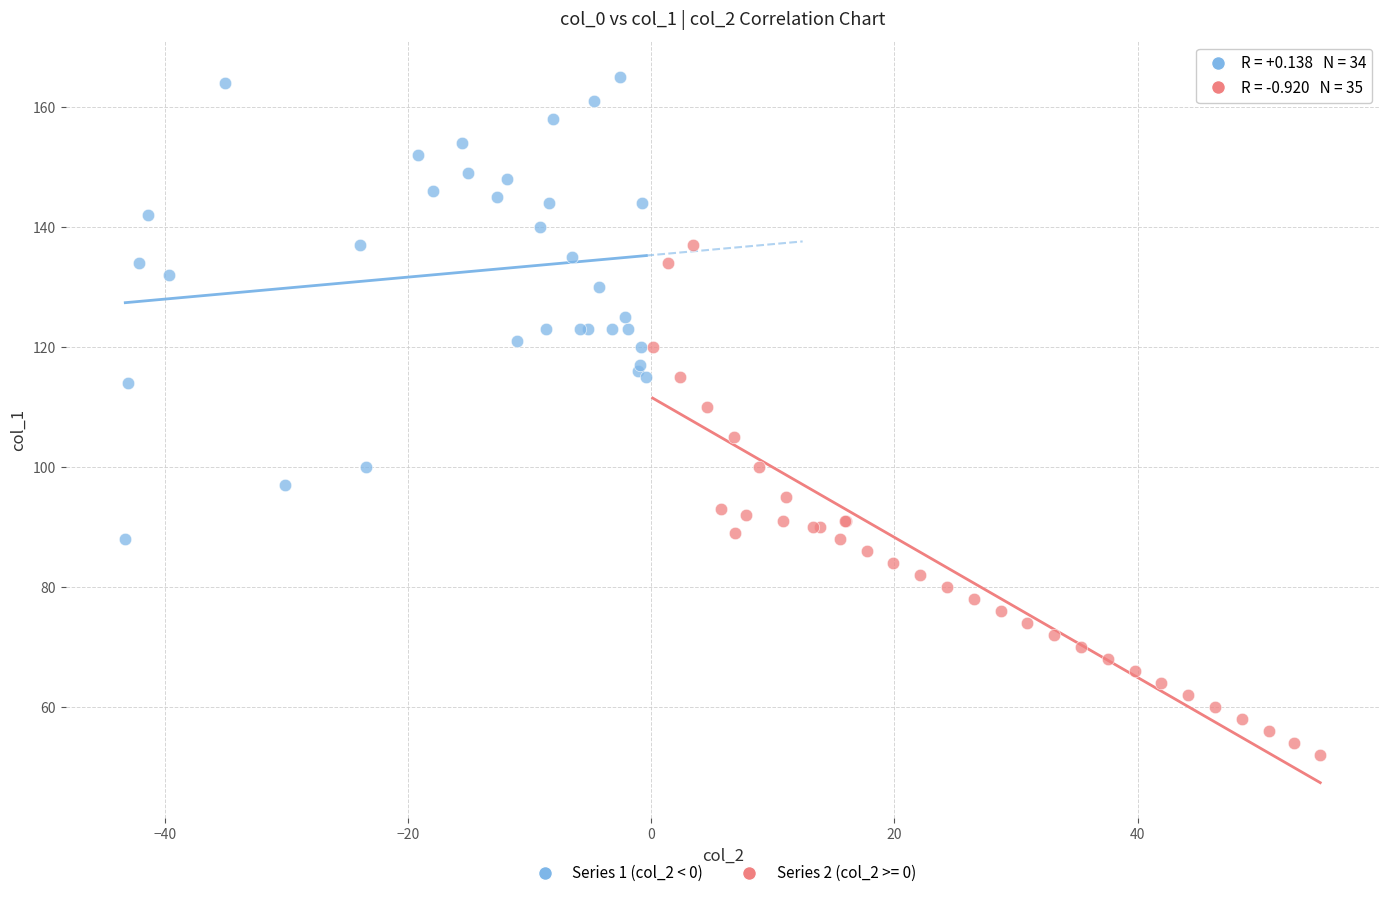

Which series contains the lowest Y value?

Series 2 (col_2 >= 0)